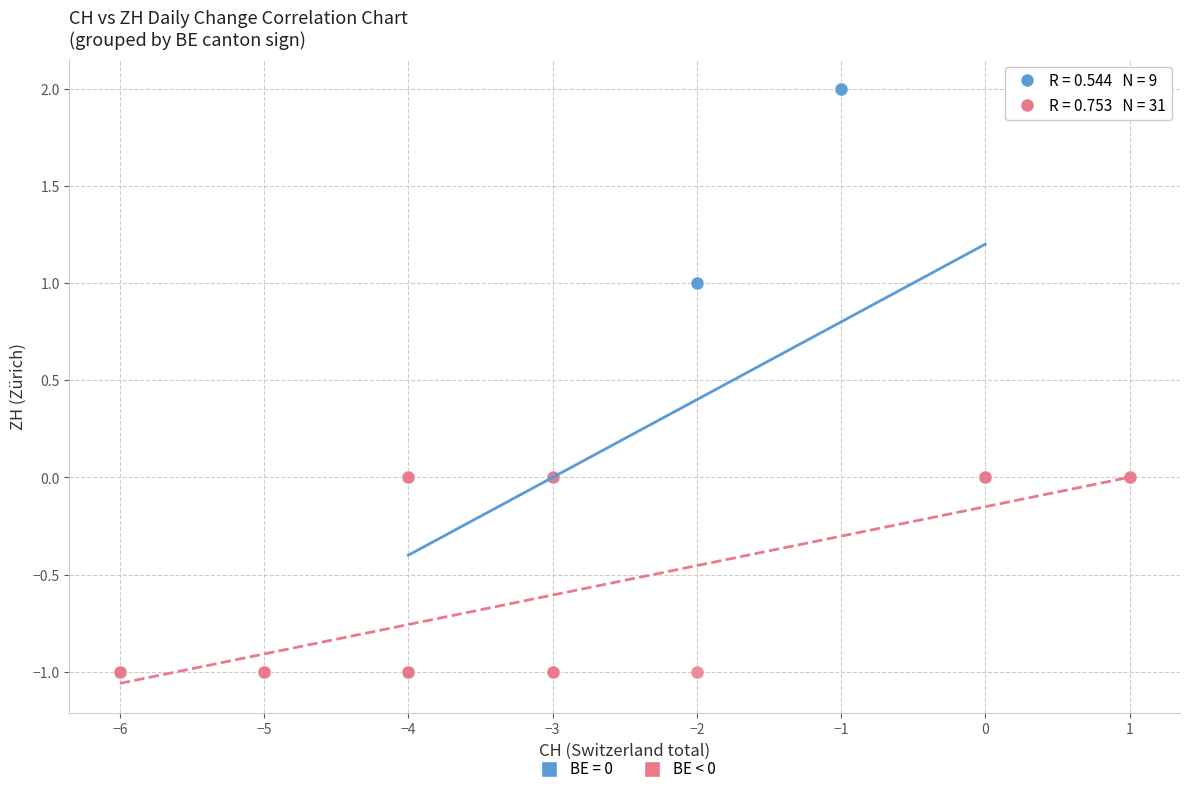

Which series reaches the maximum Y coordinate?

BE = 0